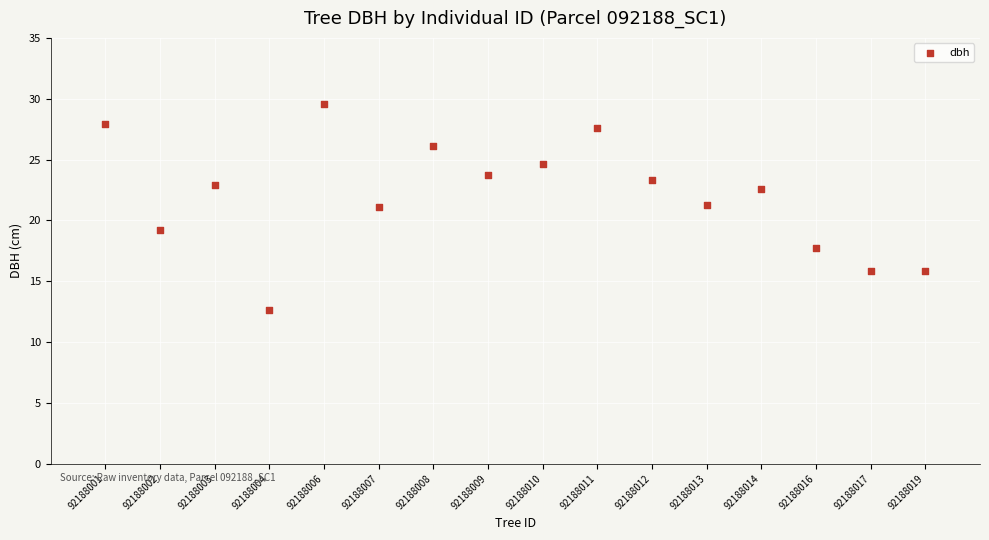

What is the range of X values (max minus min)?

15.0